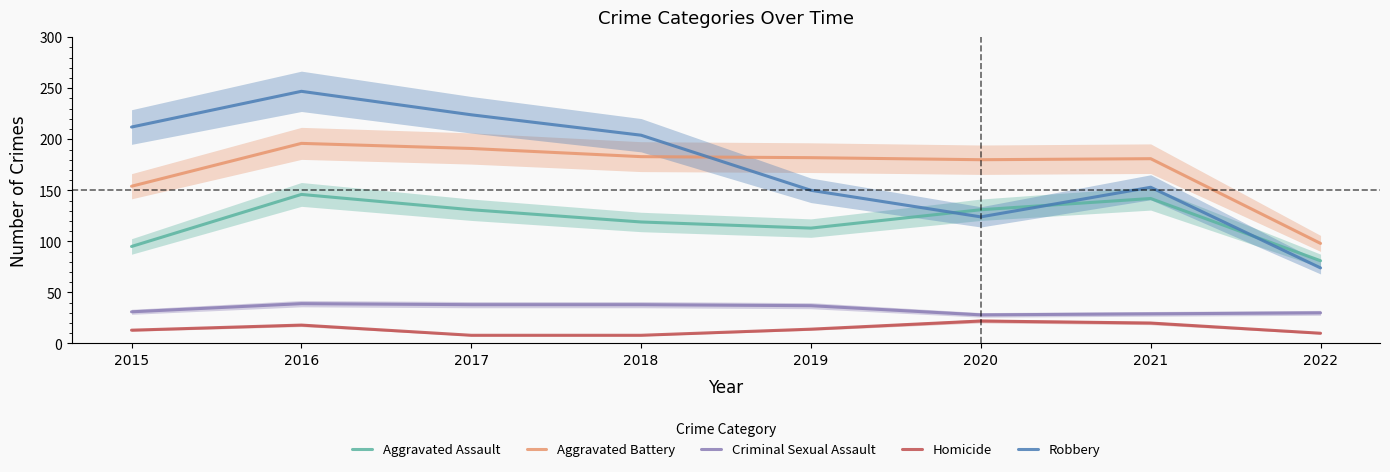

Reading left to right, what are all the values shown in this chart?

Aggravated Assault: 95	146	131	119	113	131	142	81
Aggravated Battery: 154	196	191	183	182	180	181	98
Criminal Sexual Assault: 31	39	38	38	37	28	29	30
Homicide: 13	18	8	8	14	22	20	10
Robbery: 212	247	224	204	150	124	153	74